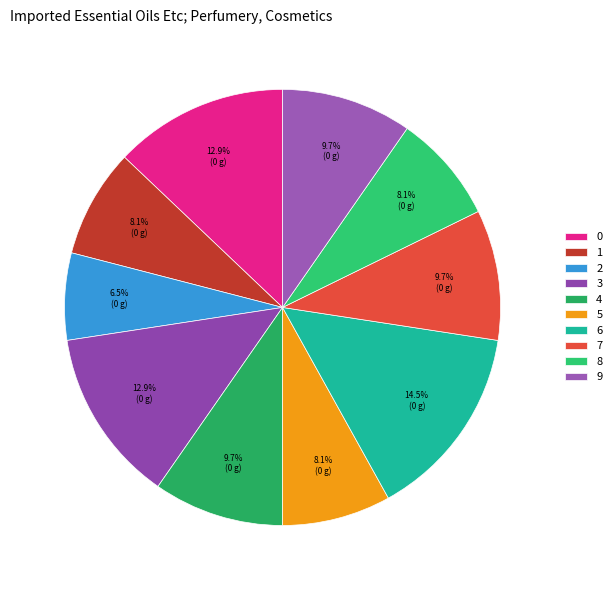

What is the change in value from 1 to 3?

+3